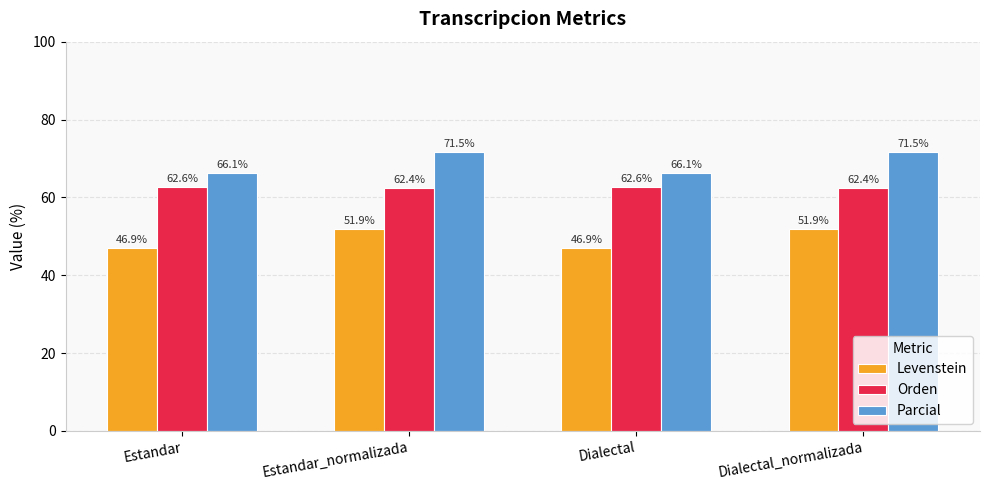

What is the label of the 2nd bar from the right?

Dialectal